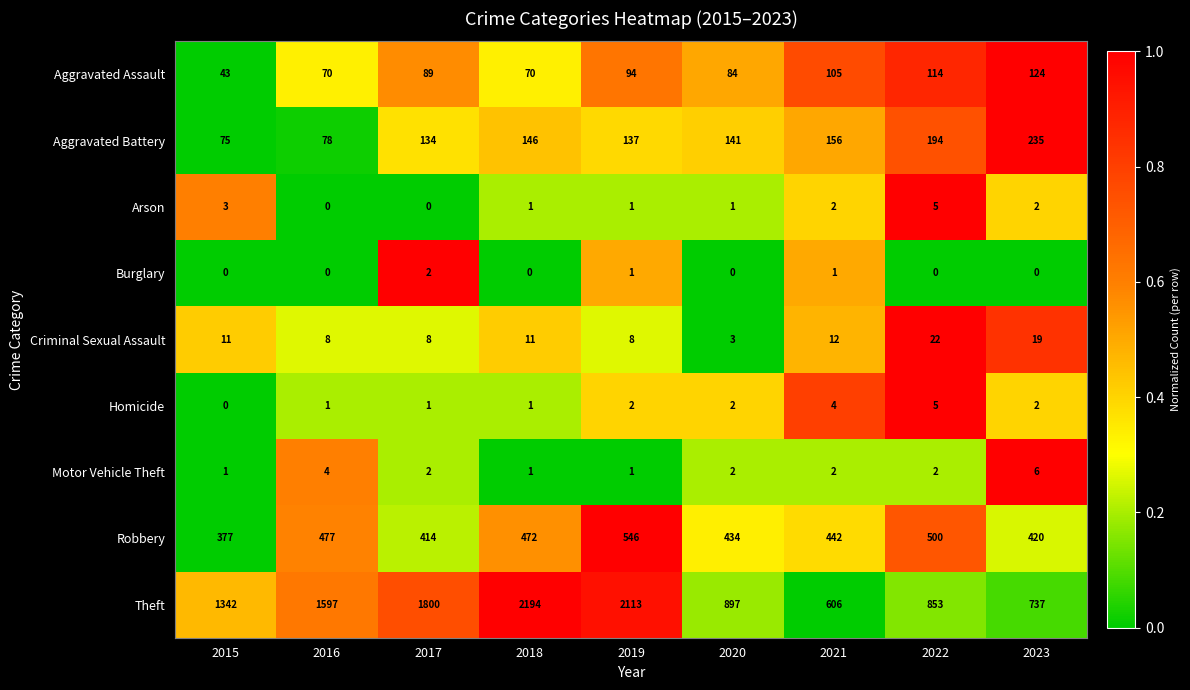

Count the number of categories in the chart.

9